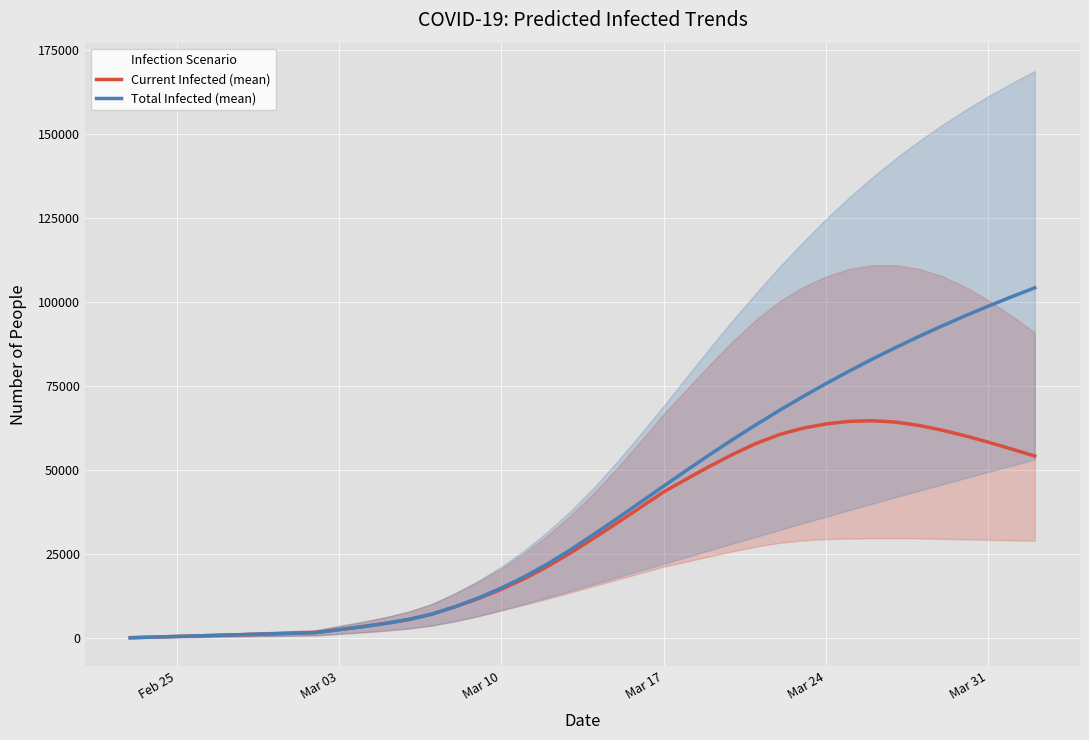

What is the value of the Current Infected (mean) point at the 37th from the left?

60236